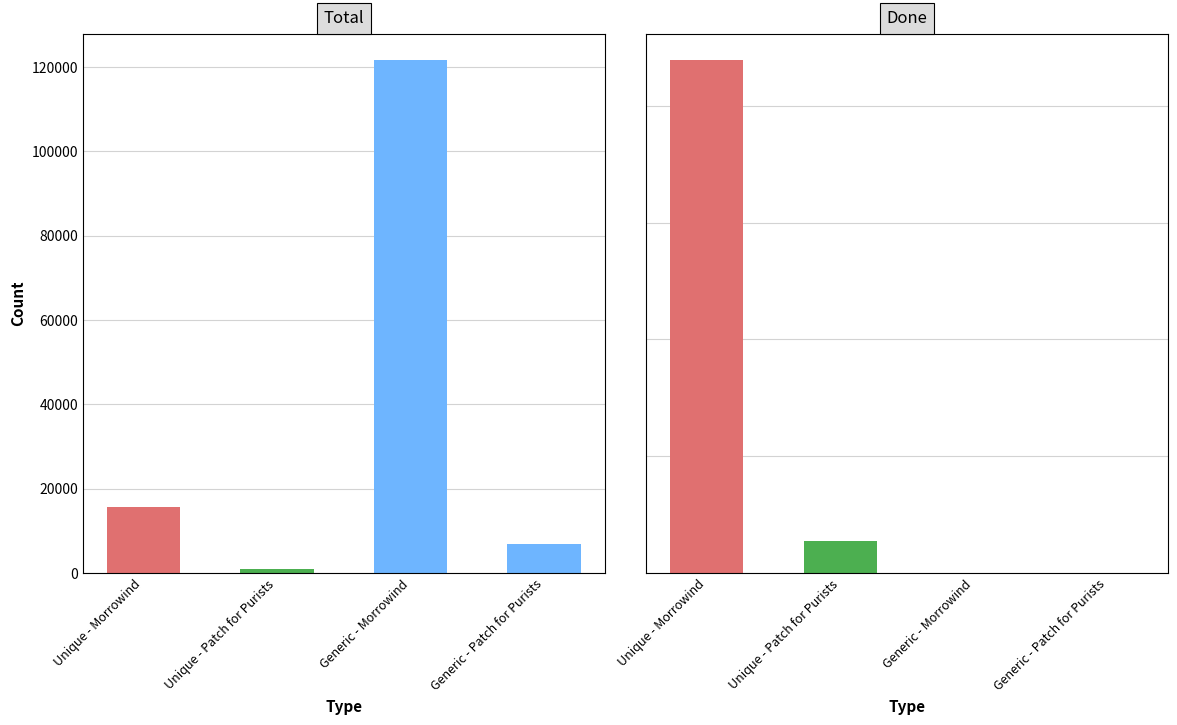

True or false: Total has a value of 15716 at Unique - Morrowind.

True